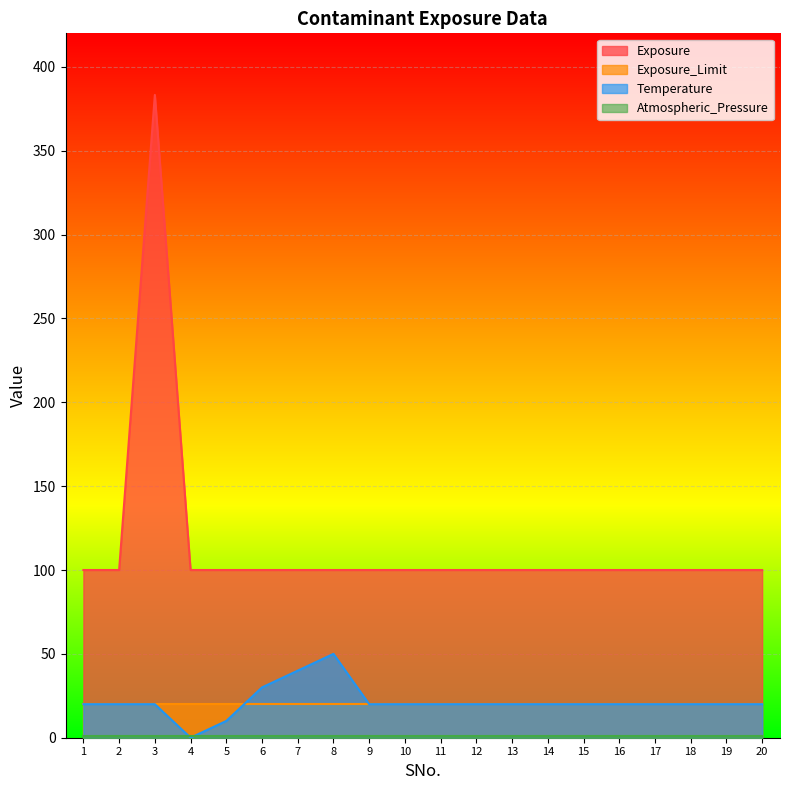

Is the value of Temperature at 11 greater than the value of Exposure at 12?

No